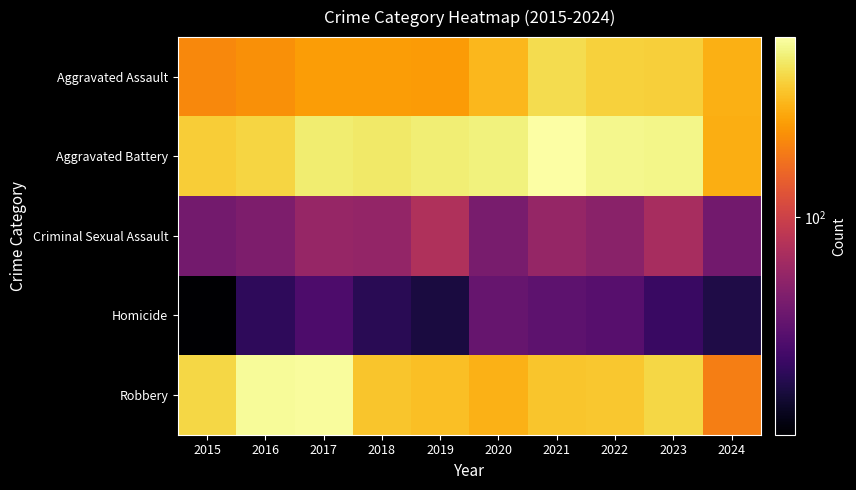

Which label corresponds to the smallest value in the chart?

2015